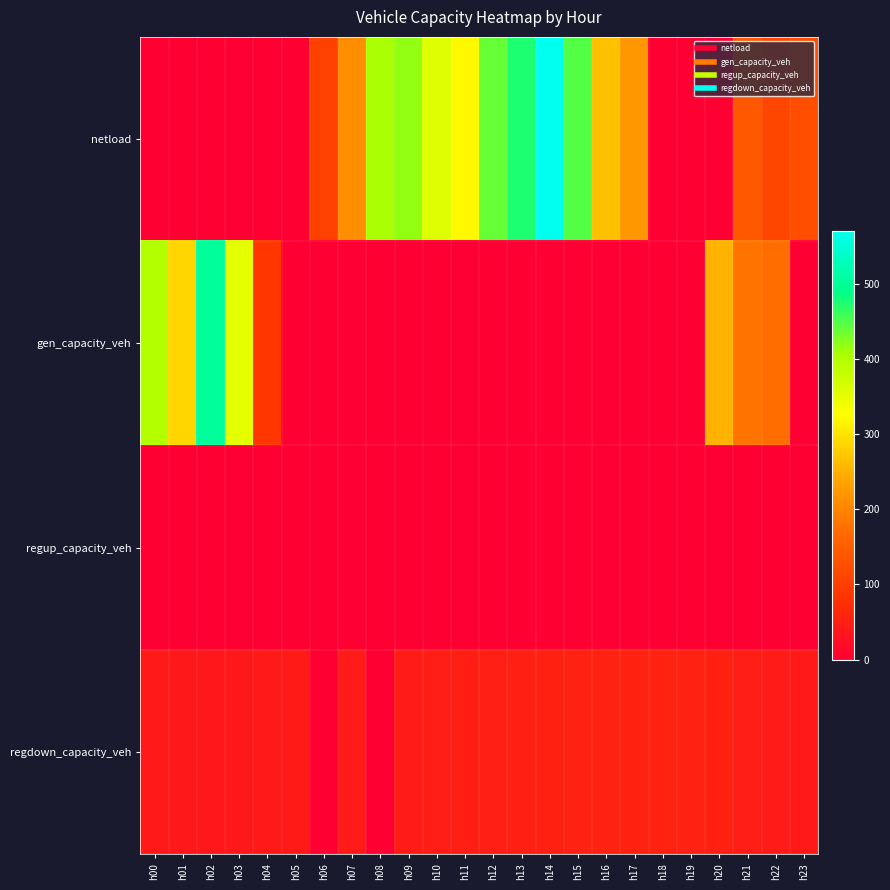

Which category has the highest value across all series?

h14